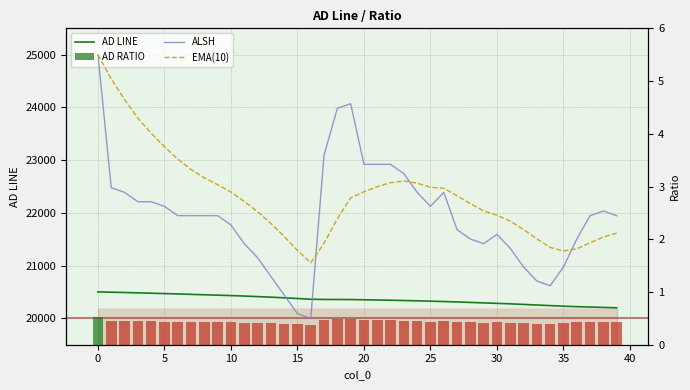

At how many categories does at least one series exceed 7110?

40